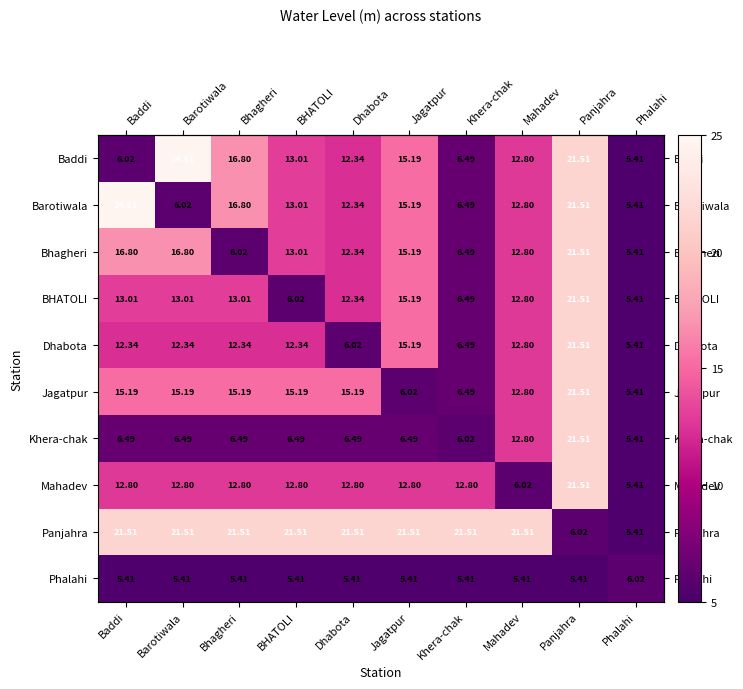

At Baddi, list the series in order from largest to smallest.

Barotiwala, Panjahra, Bhagheri, Jagatpur, BHATOLI, Mahadev, Dhabota, Khera-chak, Baddi, Phalahi